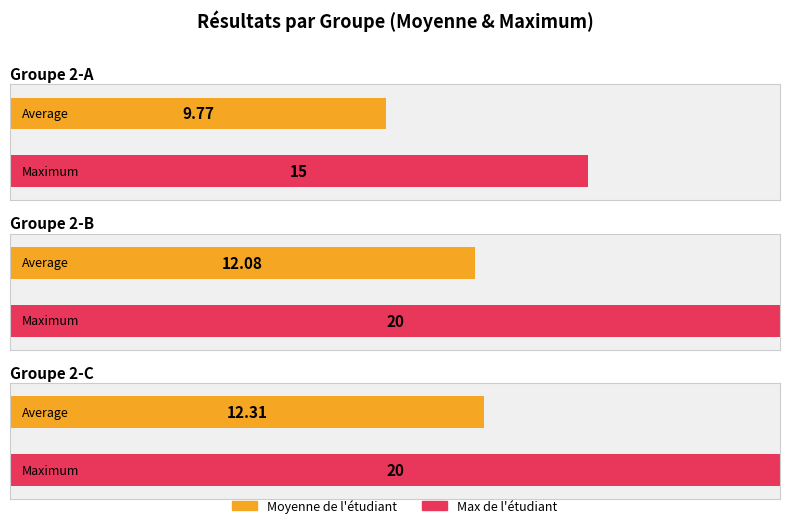

Between 2-A and 2-C, which is larger?

2-C